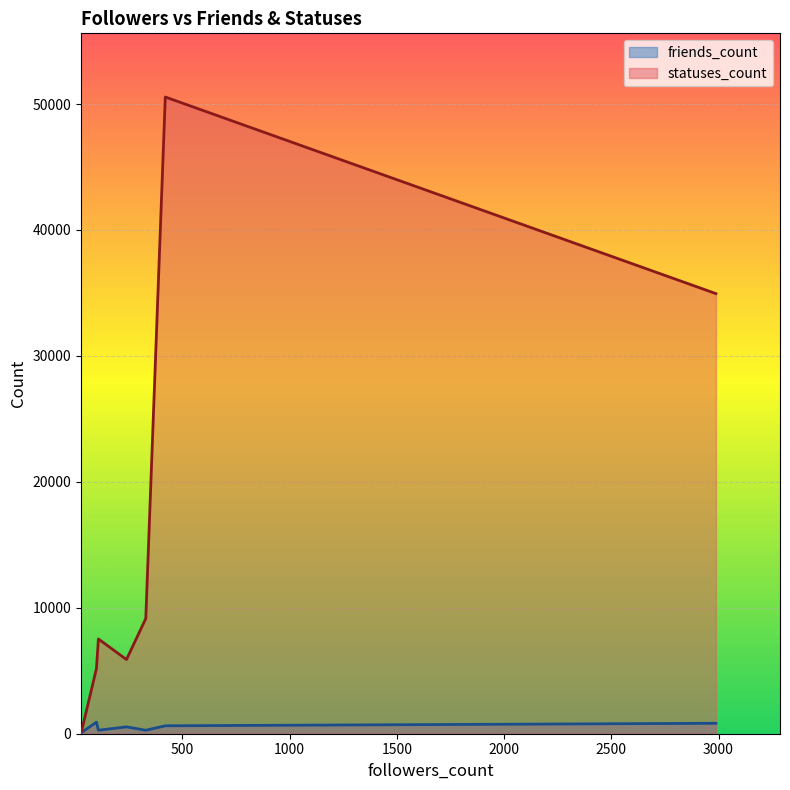

Rank the series at 108 from lowest to highest value.

friends_count, statuses_count